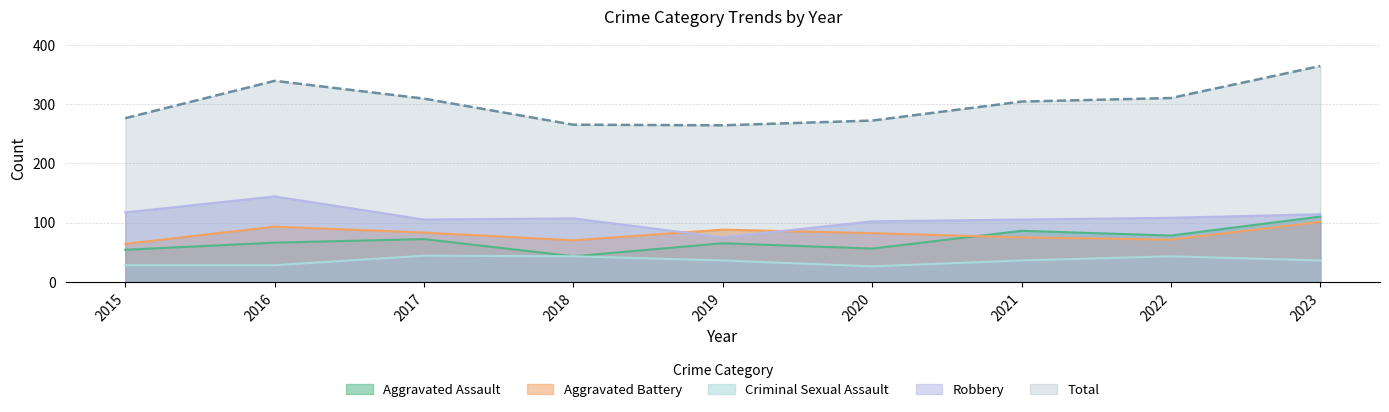

How many lines are shown in the chart?

5